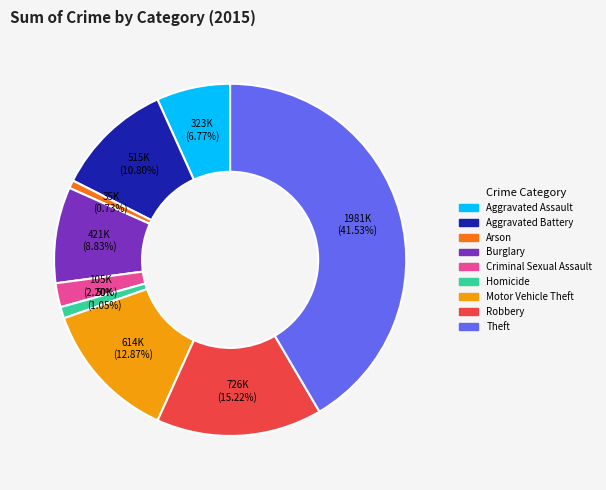

Is Theft the majority of the pie?

No